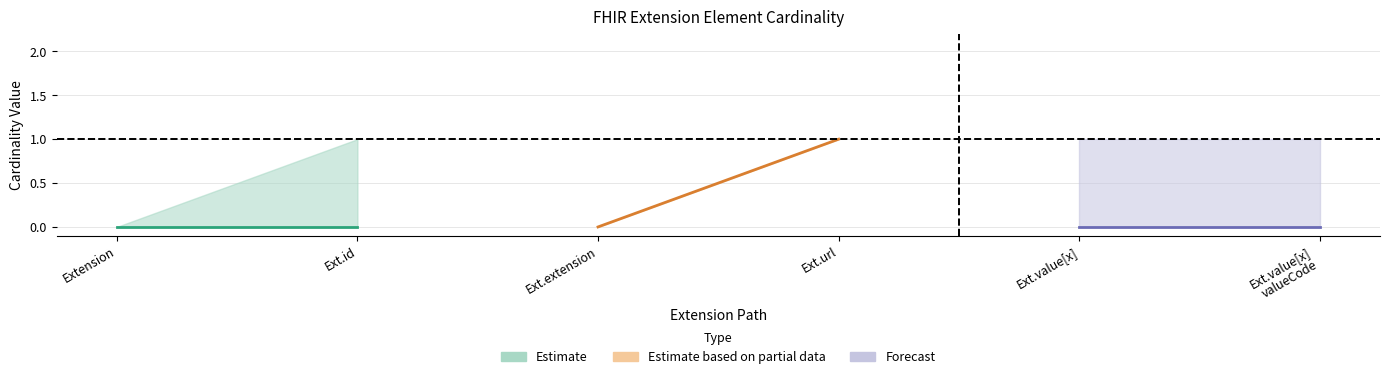

How many Estimate based on partial data values are between 0 and 1?

2